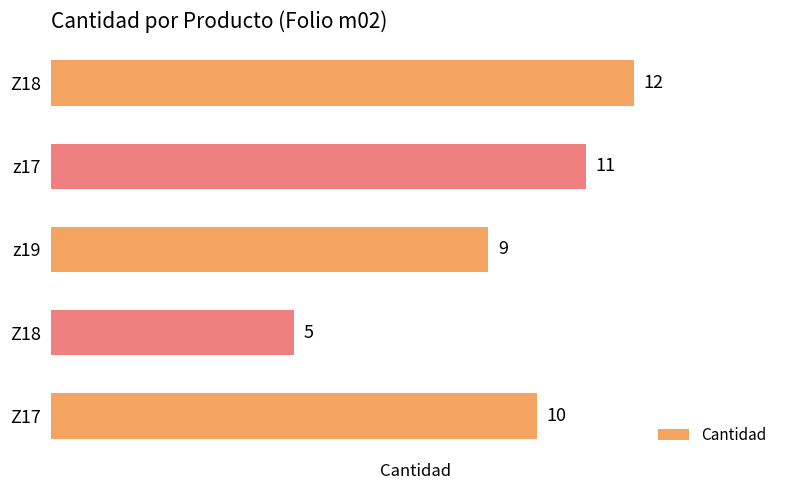

Are the bars grouped side by side (vs. stacked)?

No